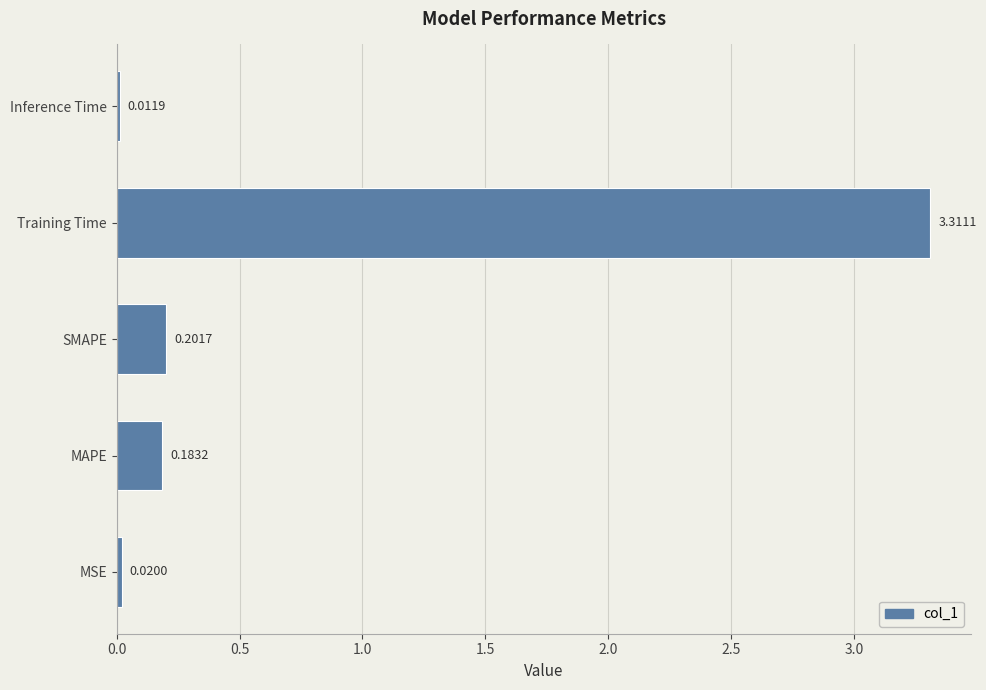

Between Inference Time and Training Time, which is larger?

Training Time